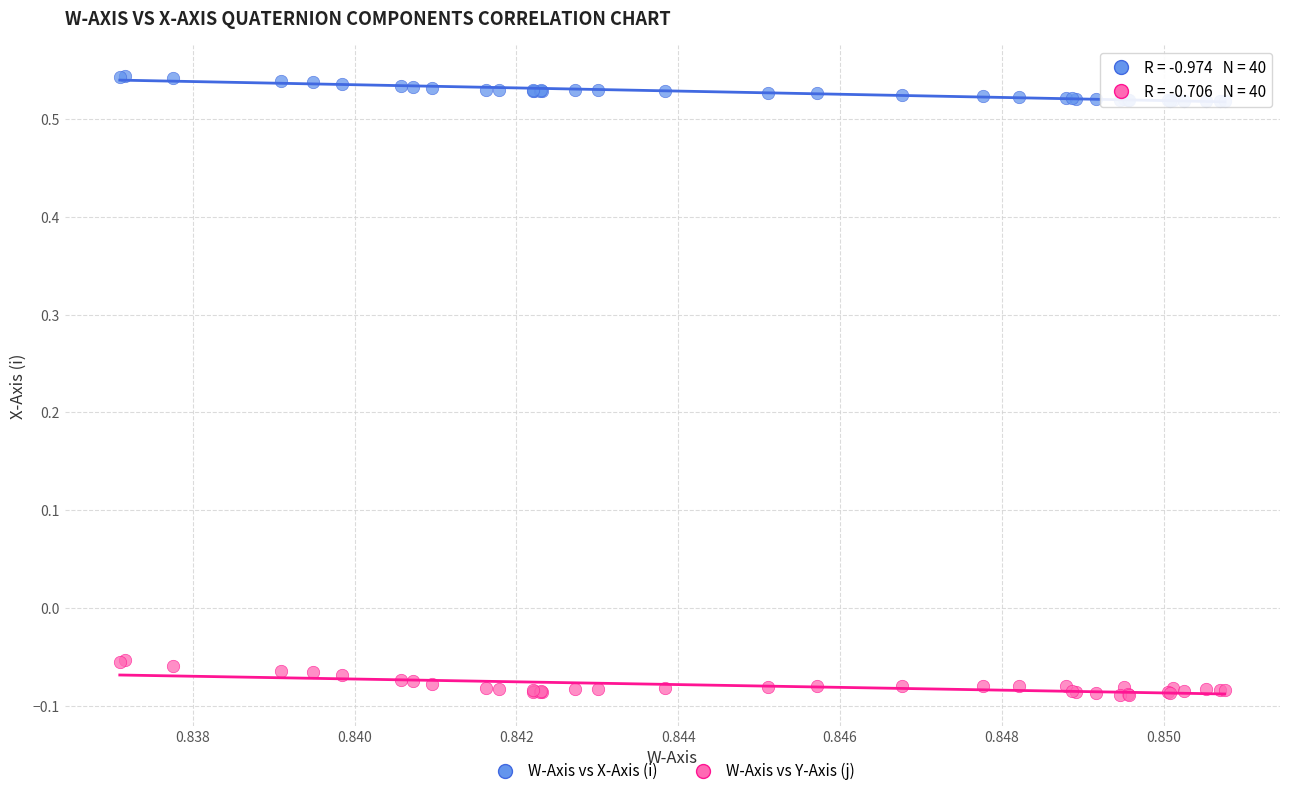

Which series contains the highest Y value?

W-Axis vs X-Axis (i)